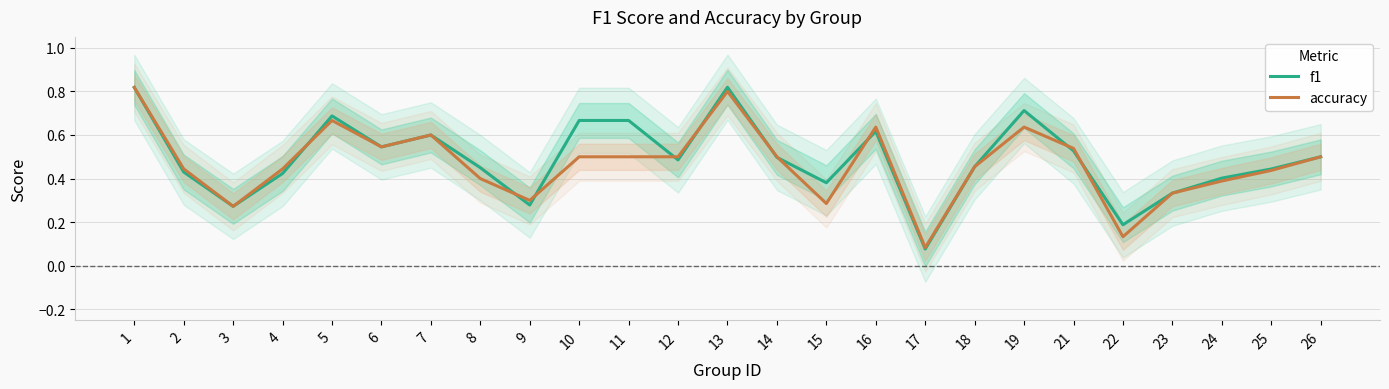

List the series in order of their overall mean, highest first.

f1, accuracy